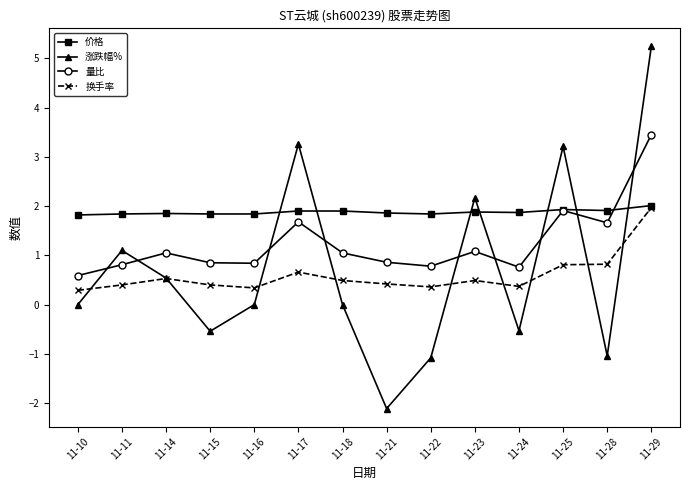

Rank the series at 11-22 from highest to lowest value.

价格, 量比, 换手率, 涨跌幅%